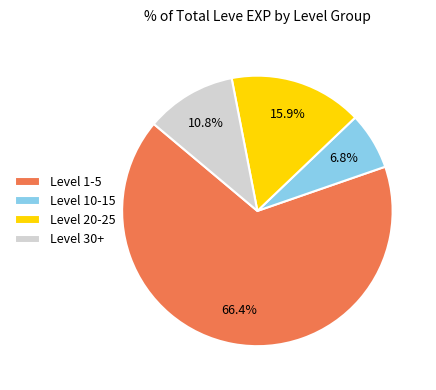

Rank the categories by value from lowest to highest.

Level 10-15, Level 30+, Level 20-25, Level 1-5